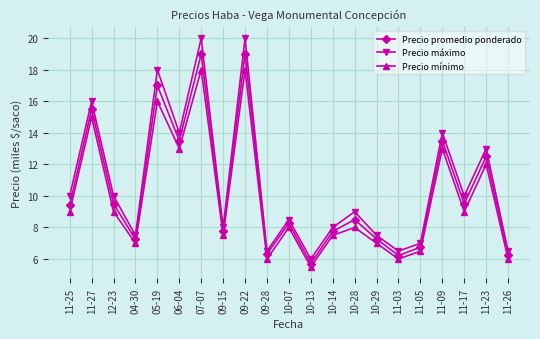

True or false: Precio máximo has a value of 10000 at 12-23.

True